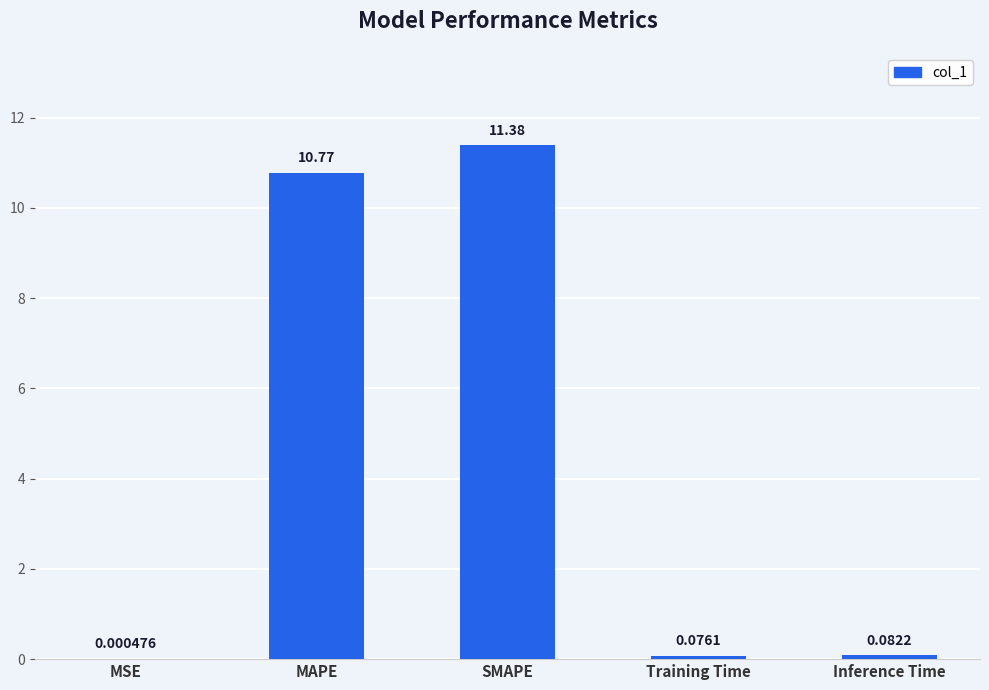

Where is the data nearest to the value 5?

Inference Time